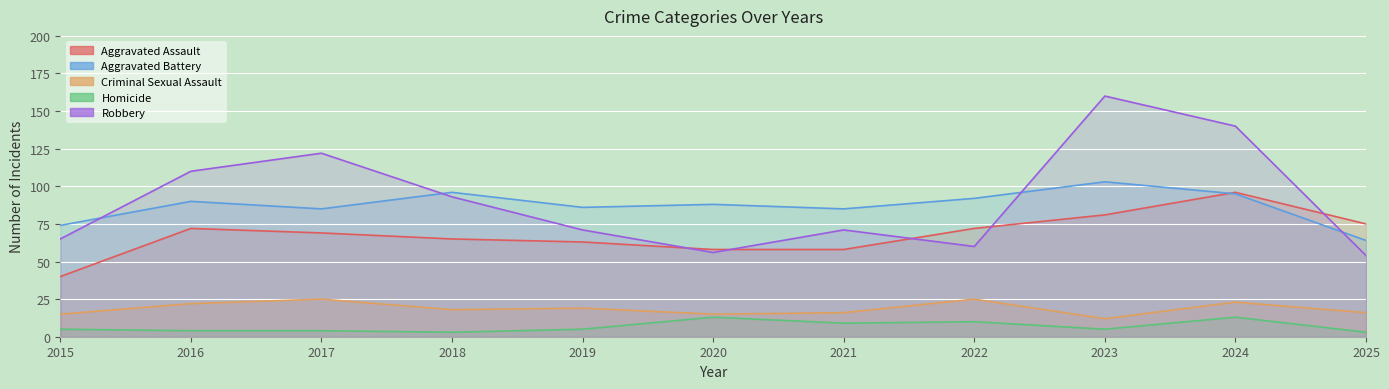

True or false: Aggravated Battery and Robbery intersect in this chart.

True